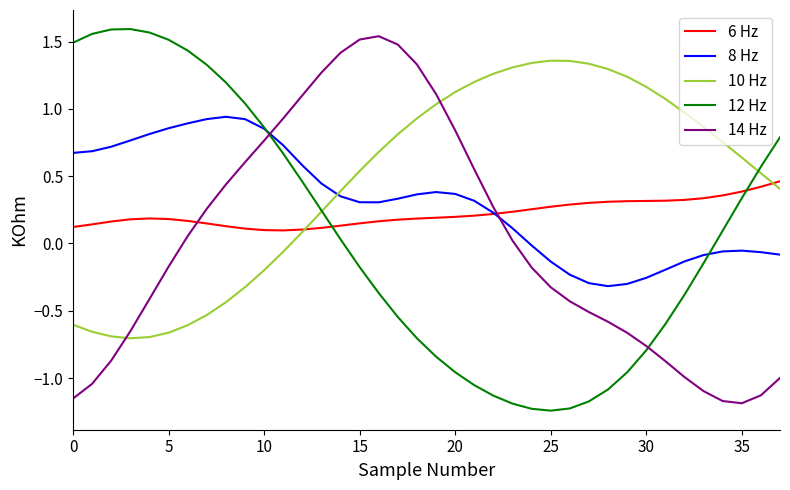

How many times do 6 Hz and 12 Hz cross each other?

2